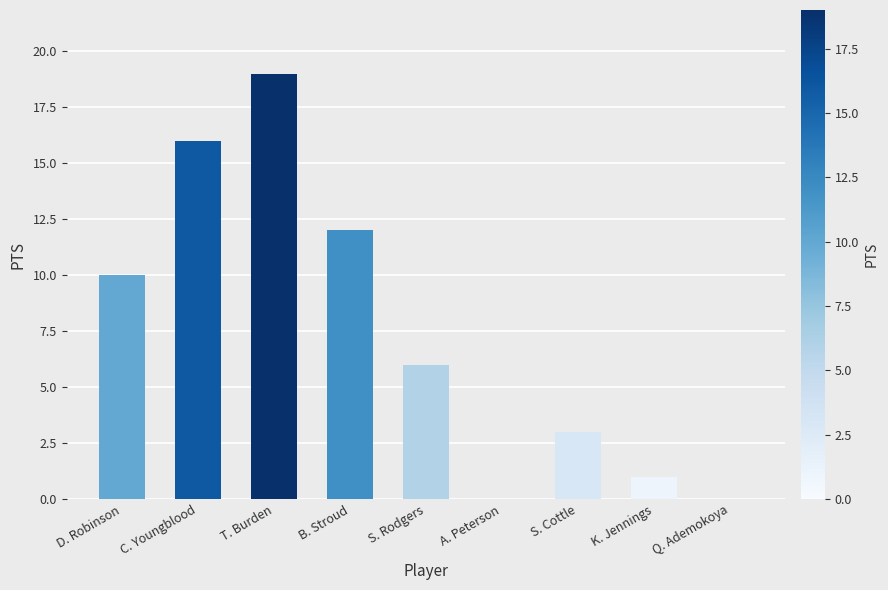

What is the sum of all values?

67